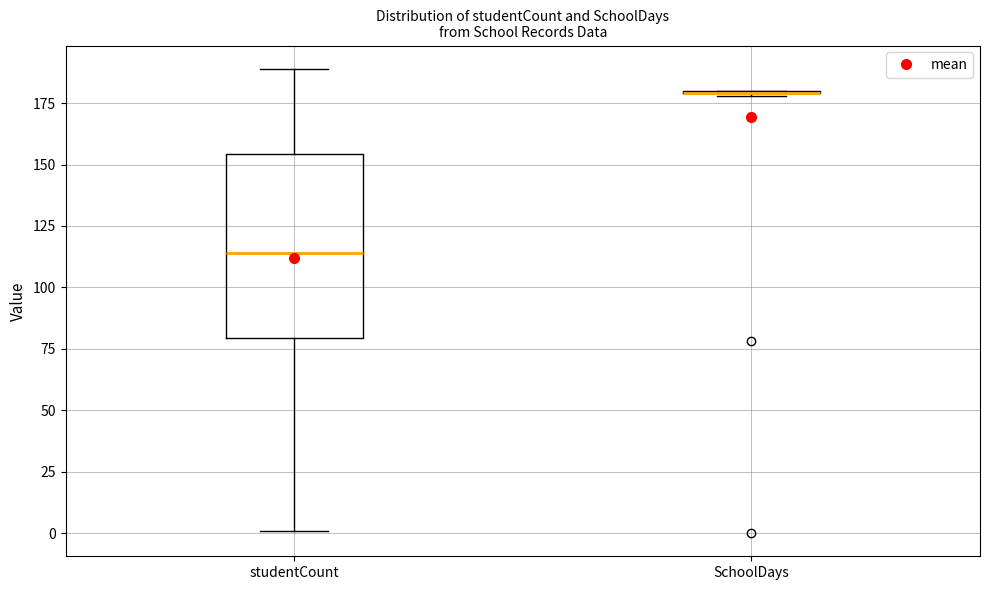

Reading left to right, read every box against the y-axis: the position of its median line, the range the box covers, and the ends of its whiskers. The values are not printed on the chart, so give them approximately, as read against the axis.

studentCount: median 115, box 80 to 155, whiskers 0 to 190
SchoolDays: box collapsed to a line at 180, whiskers 180 to 180